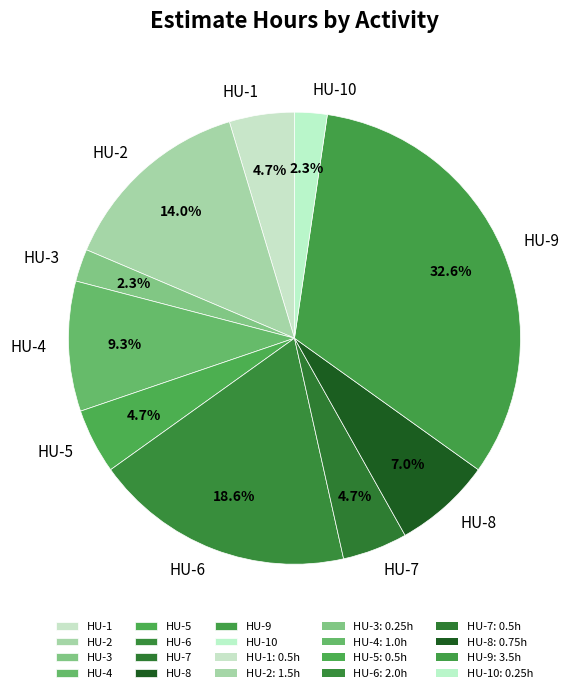

True or false: HU-6 accounts for 13% of the total.

False